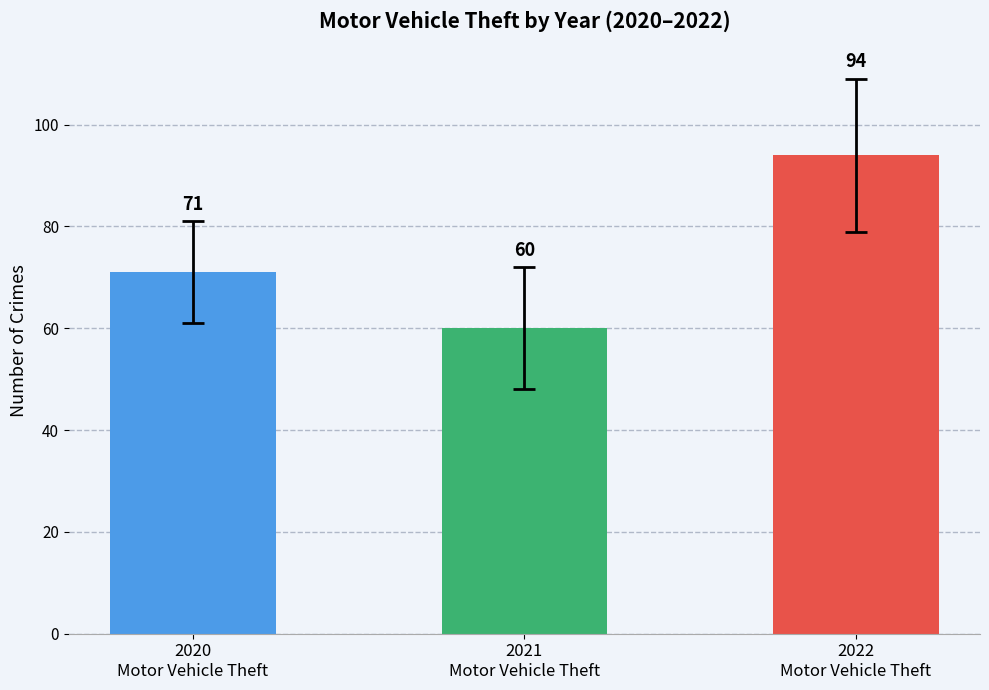

Where is the data nearest to the value 77?

2020
Motor Vehicle Theft